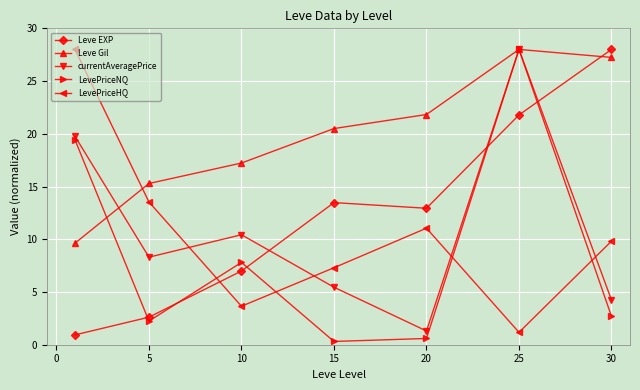

What is the maximum value for currentAveragePrice?

28.0